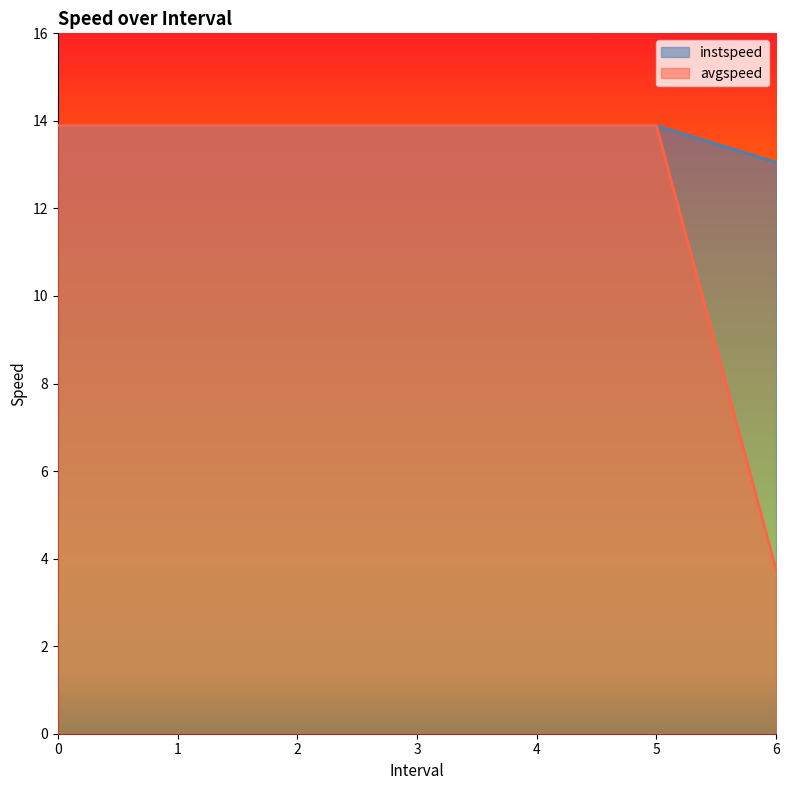

Rank the series by their maximum value, from lowest to highest.

instspeed, avgspeed